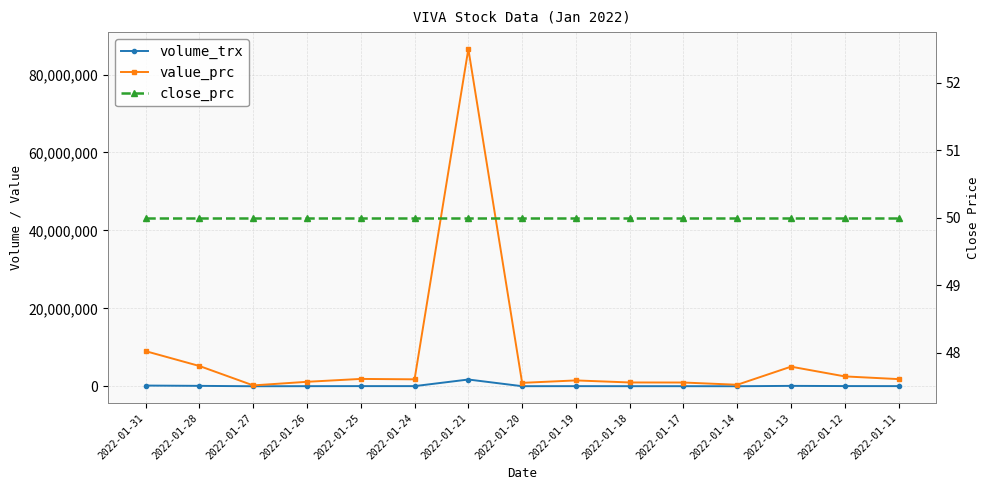

What is the difference between the volume_trx values at 2022-01-11 and 2022-01-26?

13800